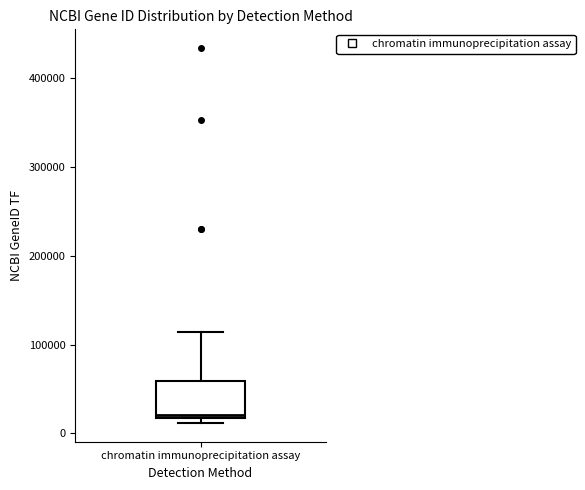

Read this box plot against the y-axis: the position of the median line, the range covered by the box, and the ends of both whiskers. The values are not printed on the chart, so give them approximately, as read against the axis.

median 20000 (just above the box's lower edge), box 20000 to 60000, whiskers 10000 to 110000